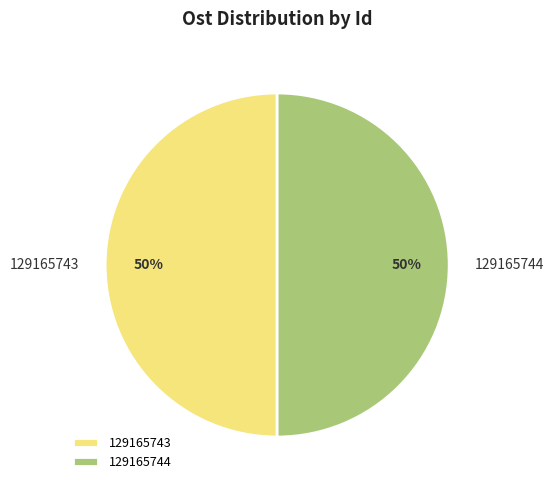

To the nearest percent, what portion does 129165743 represent?

50%